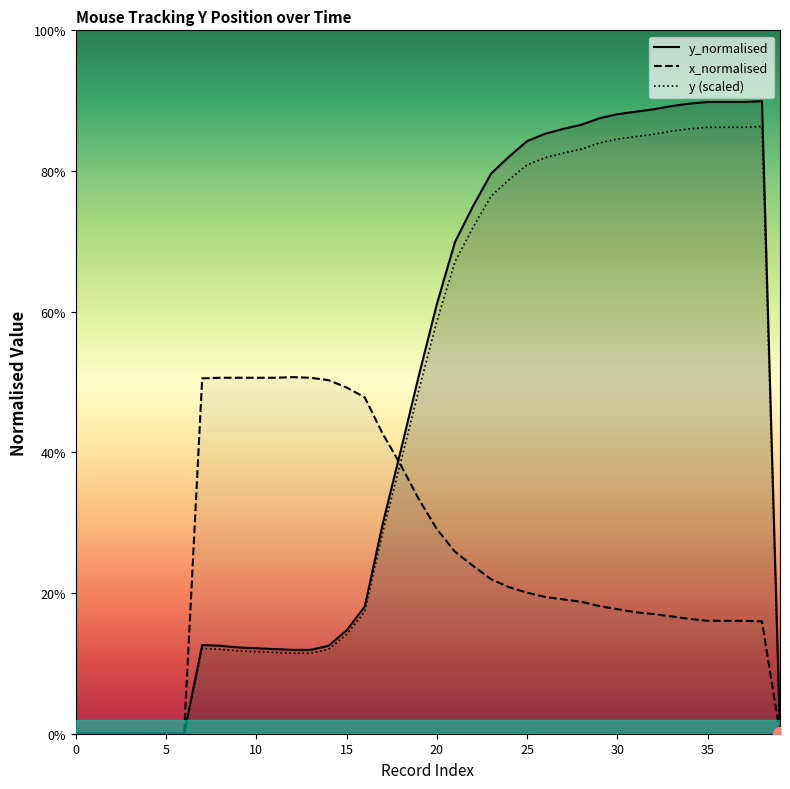

At how many categories does at least one series exceed 0?

32